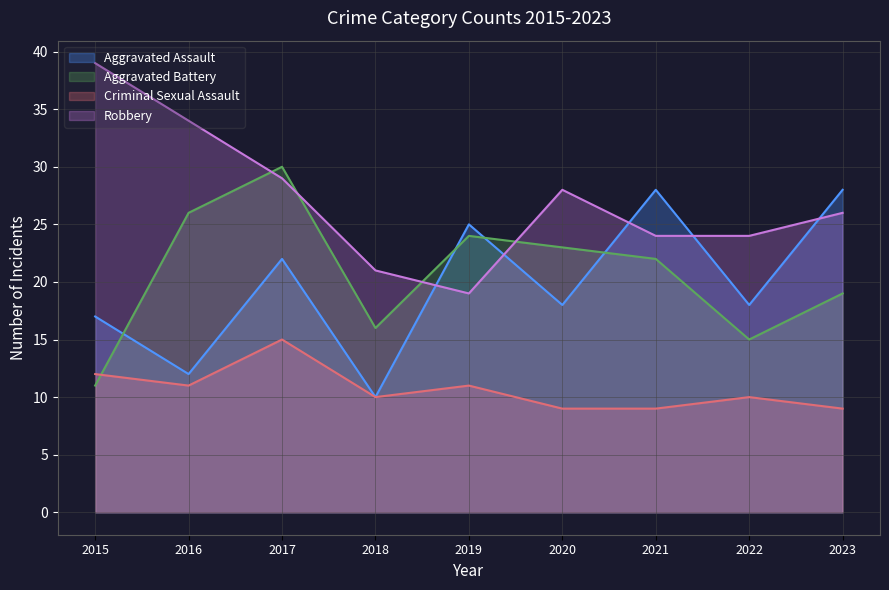

Reading left to right, extract all data points from this chart.

Aggravated Assault: 17	12	22	10	25	18	28	18	28
Aggravated Battery: 11	26	30	16	24	23	22	15	19
Criminal Sexual Assault: 12	11	15	10	11	9	9	10	9
Robbery: 39	34	29	21	19	28	24	24	26